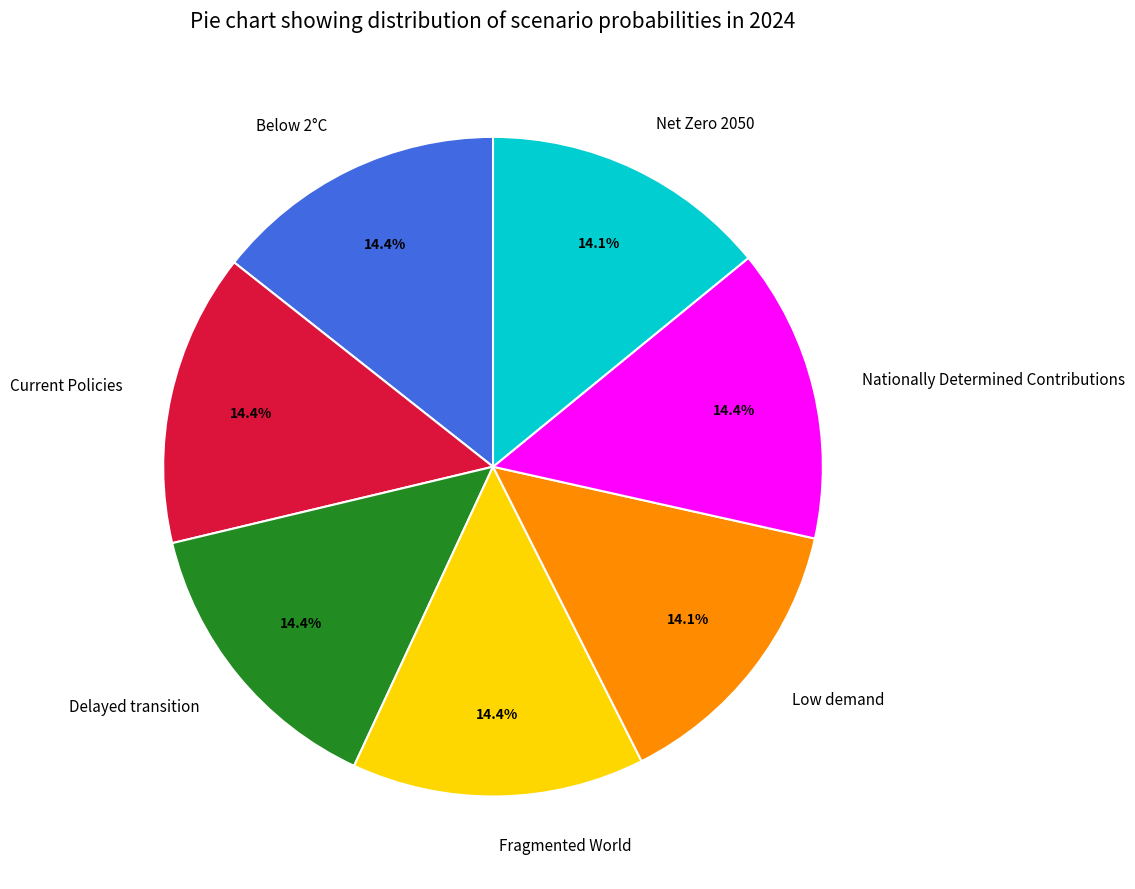

How many segments does this pie chart have?

7